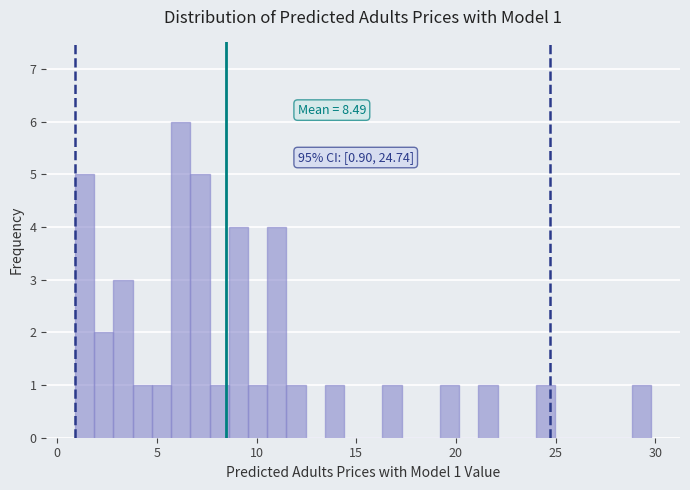

Read against the x-axis, roughly where is the centre of the tallest bar?

6.0